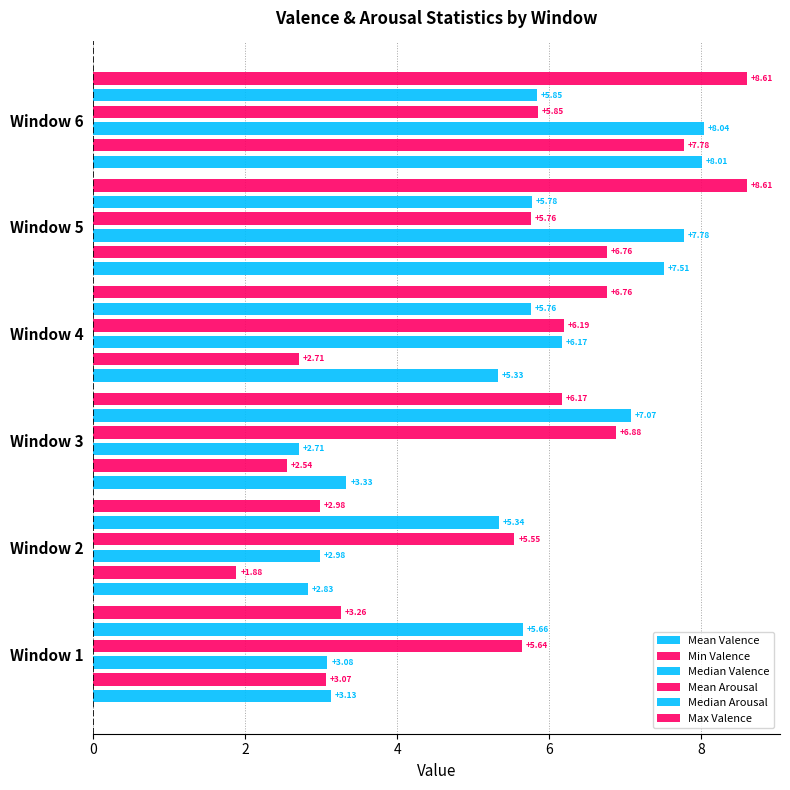

Reading left to right, transcribe all the data shown in this chart.

Mean Valence: 3.1	2.8	3.3	5.3	7.5	8.0
Min Valence: 3.1	1.9	2.5	2.7	6.8	7.8
Median Valence: 3.1	3.0	2.7	6.2	7.8	8.0
Mean Arousal: 5.6	5.5	6.9	6.2	5.8	5.9
Median Arousal: 5.7	5.3	7.1	5.8	5.8	5.8
Max Valence: 3.3	3.0	6.2	6.8	8.6	8.6